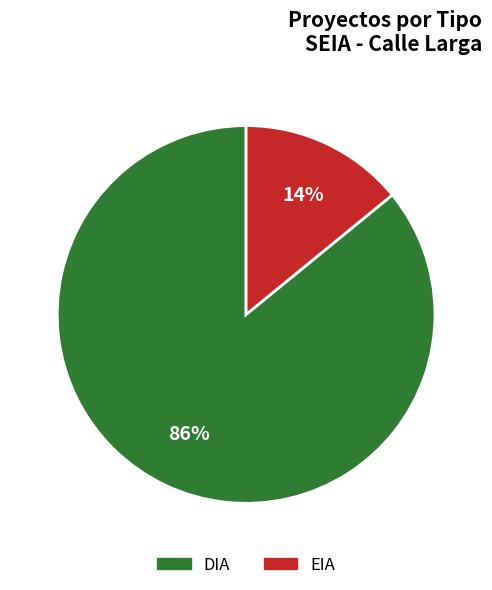

How many slices are in this pie chart?

2